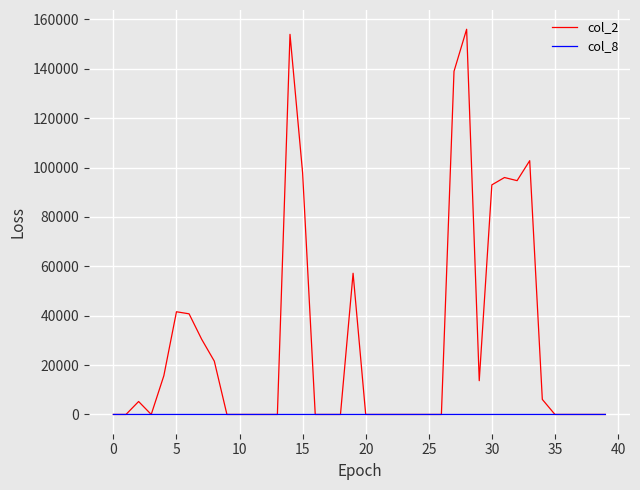

List the series in order of their overall mean, highest first.

col_2, col_8